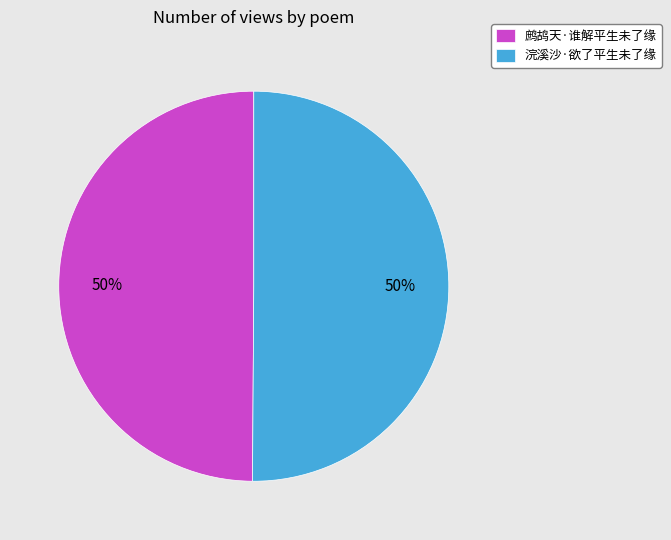

Is the sum of 鹧鸪天·谁解平生未了缘 and 浣溪沙·欲了平生未了缘 greater than half?

Yes